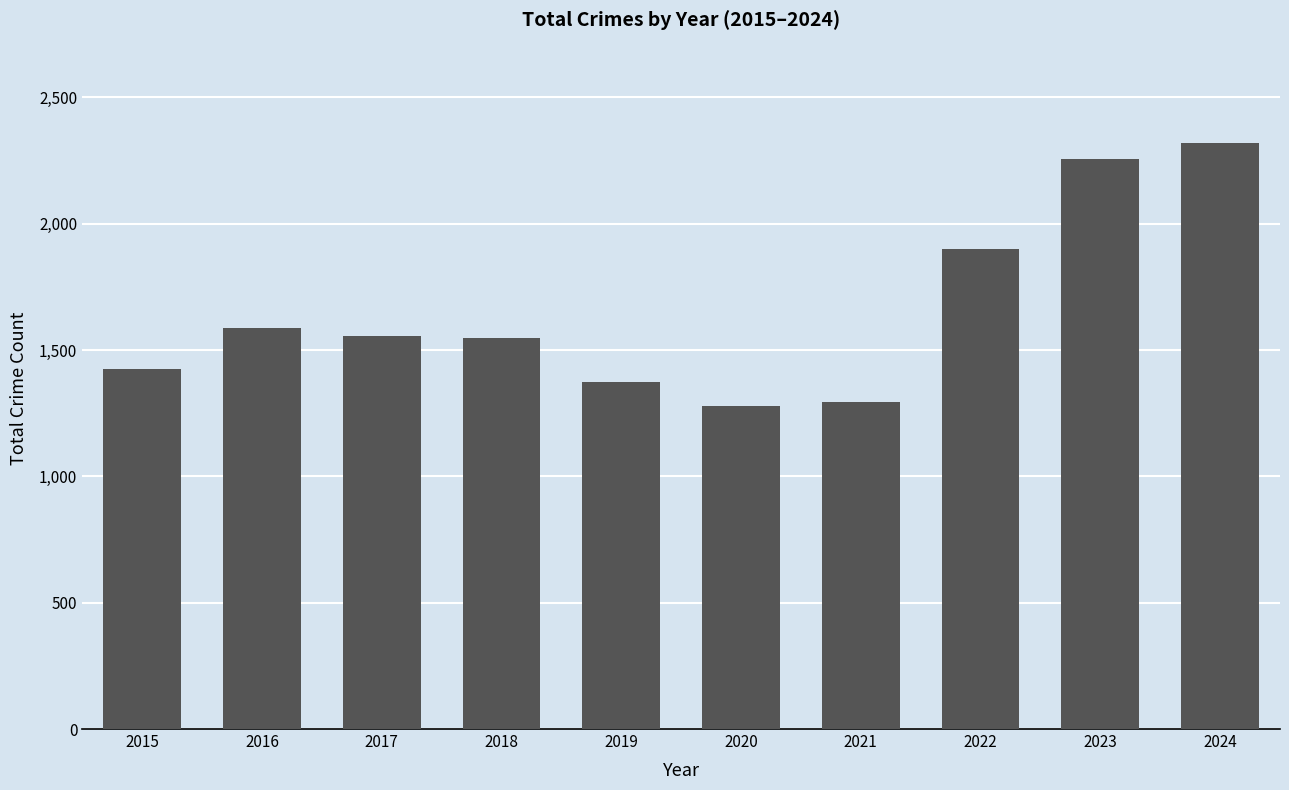

True or false: the data shows 1017 at 2022.

False